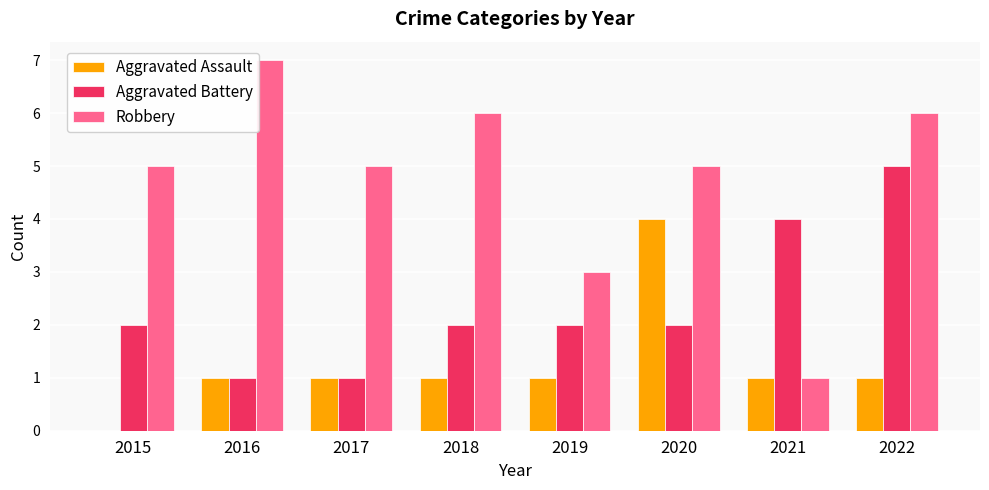

Is the value of Aggravated Battery at 2015 greater than the value of Aggravated Assault at 2015?

Yes